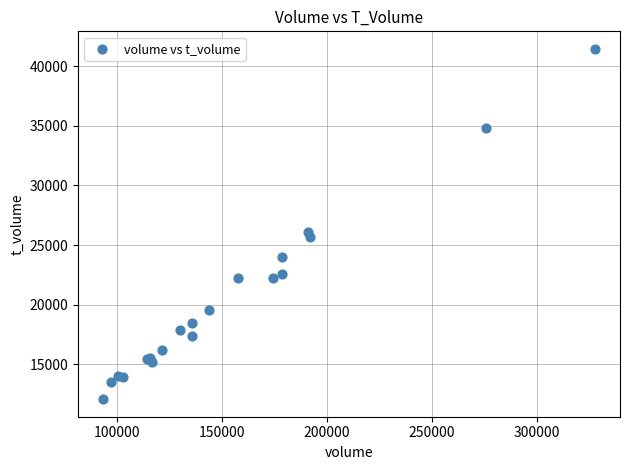

What Y value in the scatter plot is closest to 26760?

26090